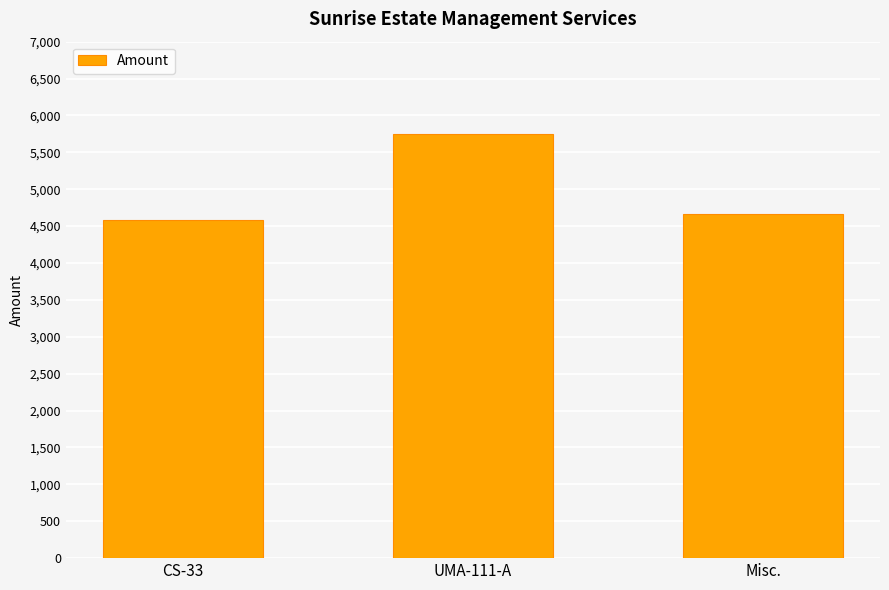

What is the label of the 3rd bar from the right?

CS-33